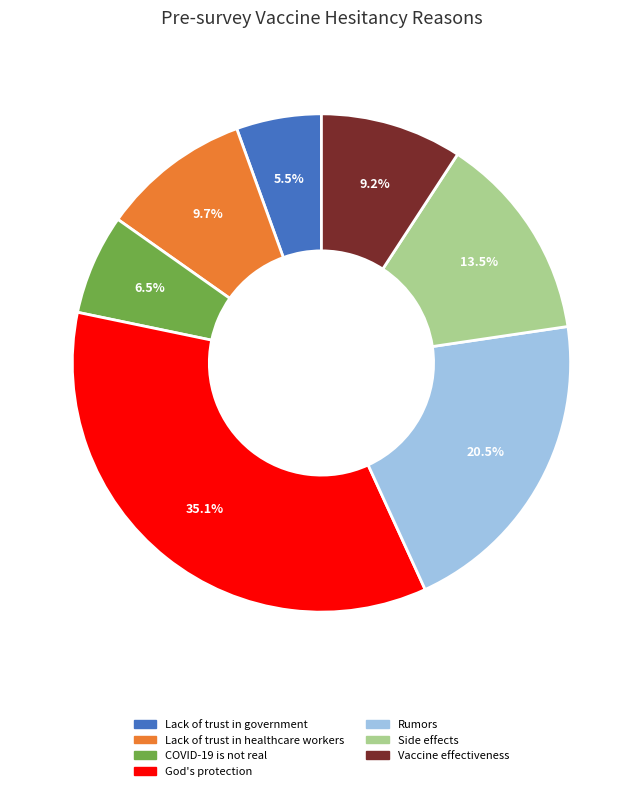

How many segments does this pie chart have?

7